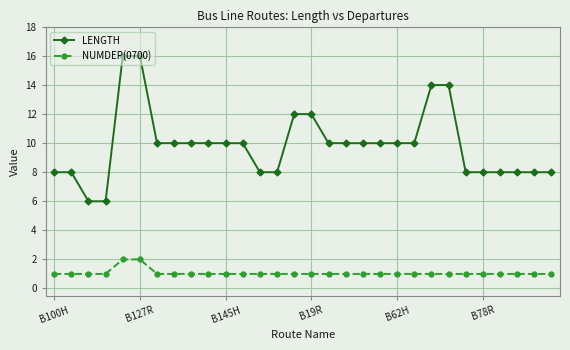

True or false: NUMDEP(0700) and LENGTH intersect in this chart.

False